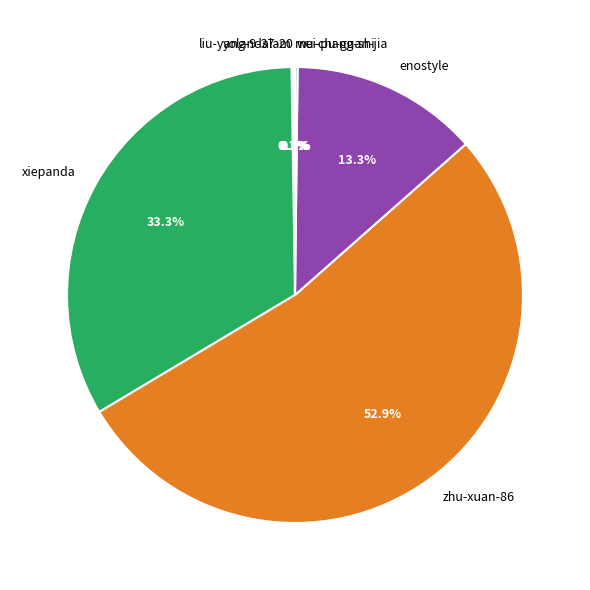

How much of the chart is everything except zhu-xuan-86?

47.1%